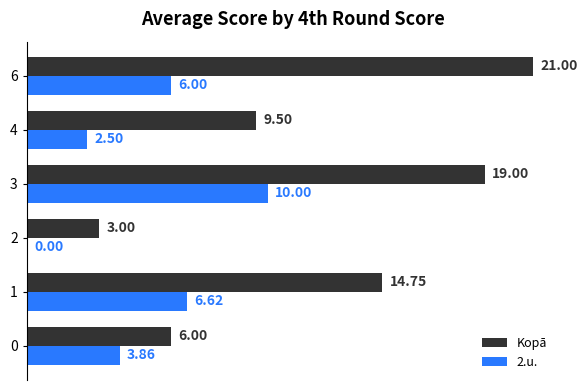

Which series has the largest total across all categories?

Kopā